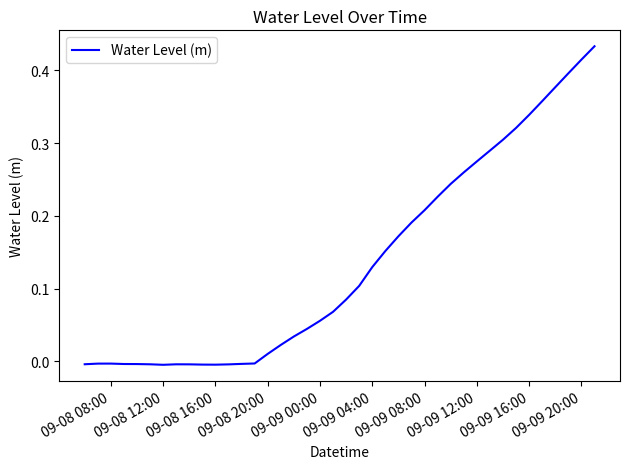

Is it true that the value at 09-09 08:00 is 0.1?

False